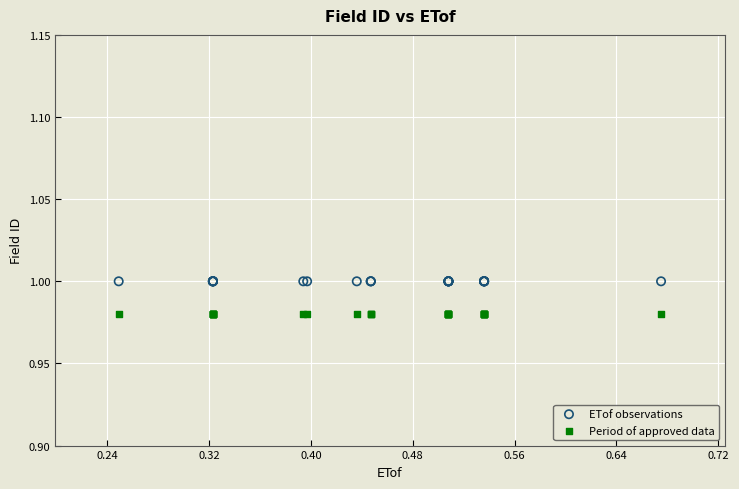

Which series contains the highest Y value?

ETof observations